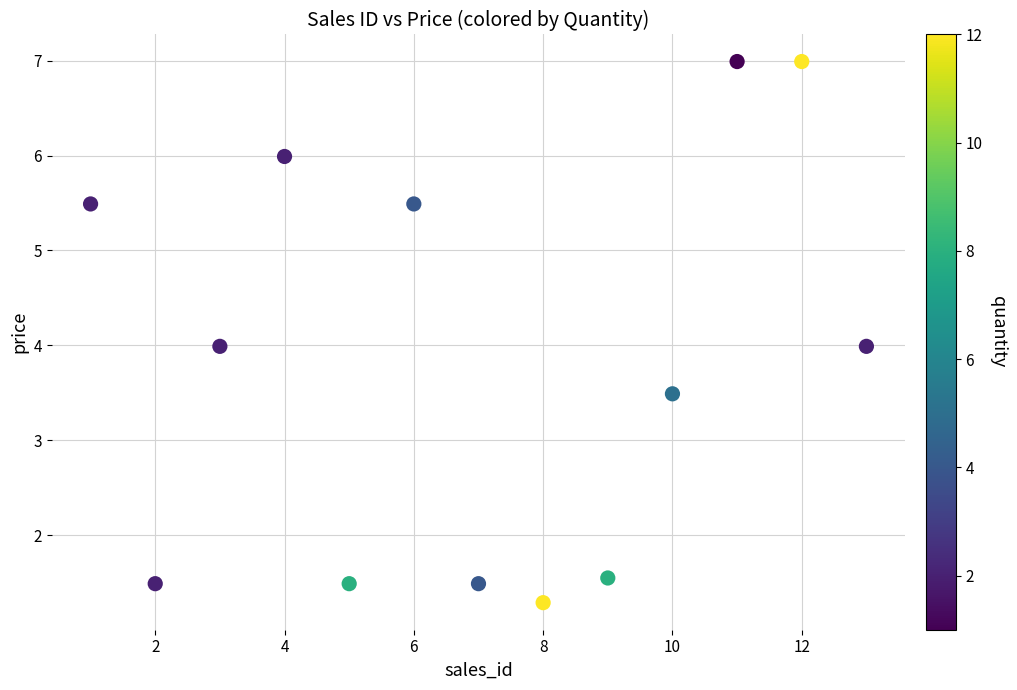

What is the range of X values (max minus min)?

12.0